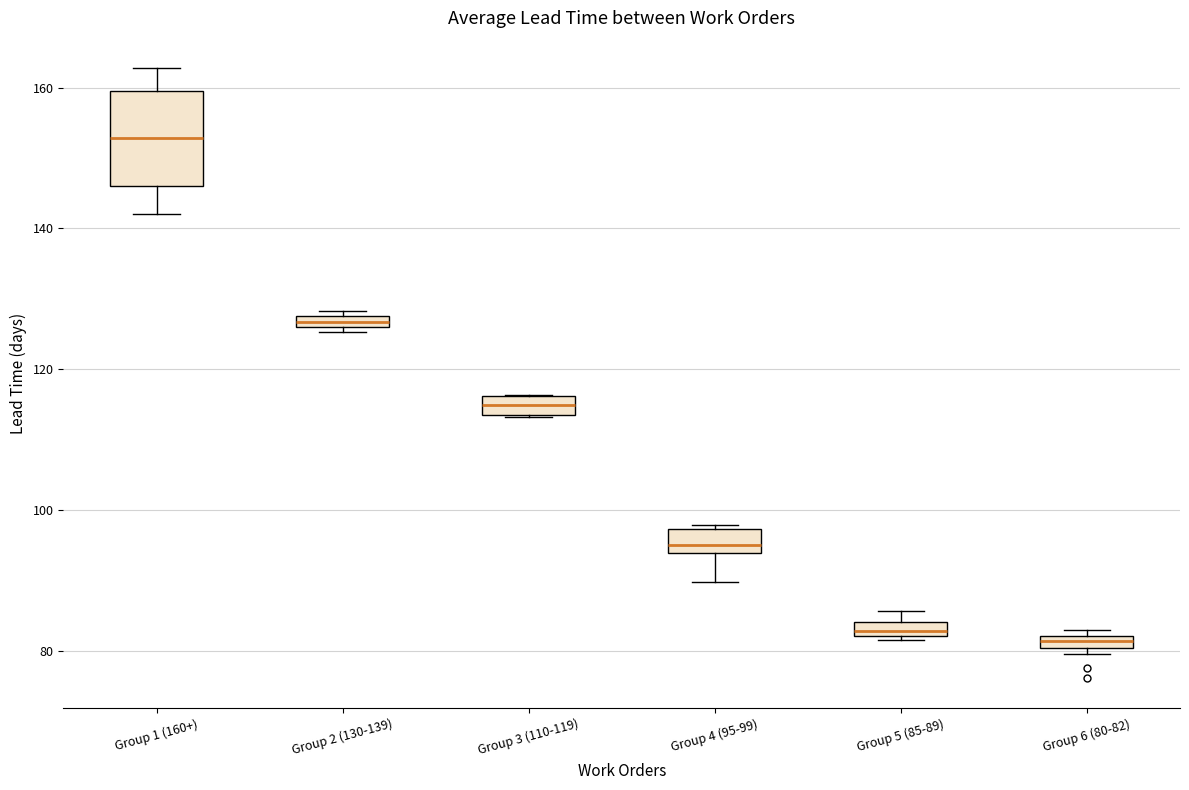

Which box is the tallest, from its lower edge to its upper edge?

Group 1 (160+)